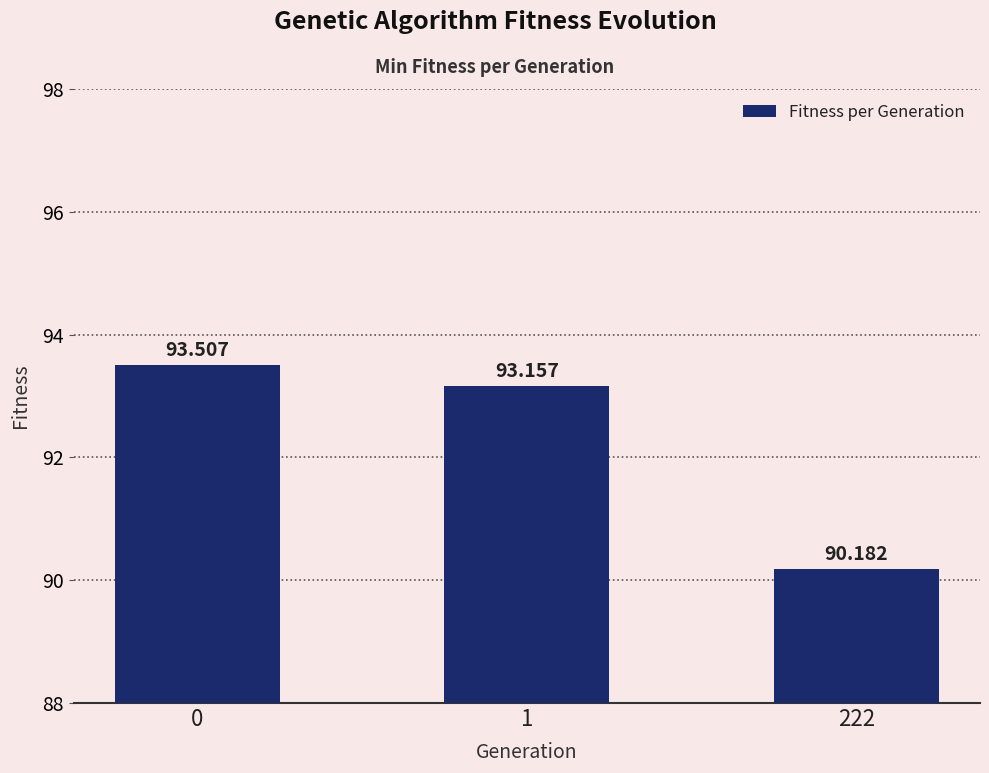

How many bars are there in total?

3